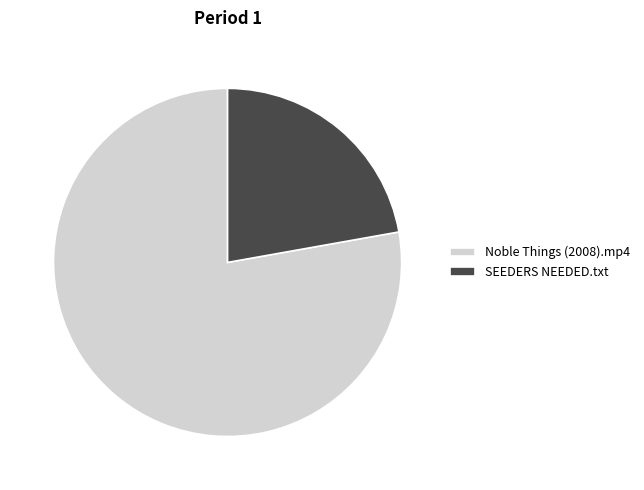

Does SEEDERS NEEDED.txt account for over 50% of the chart?

No